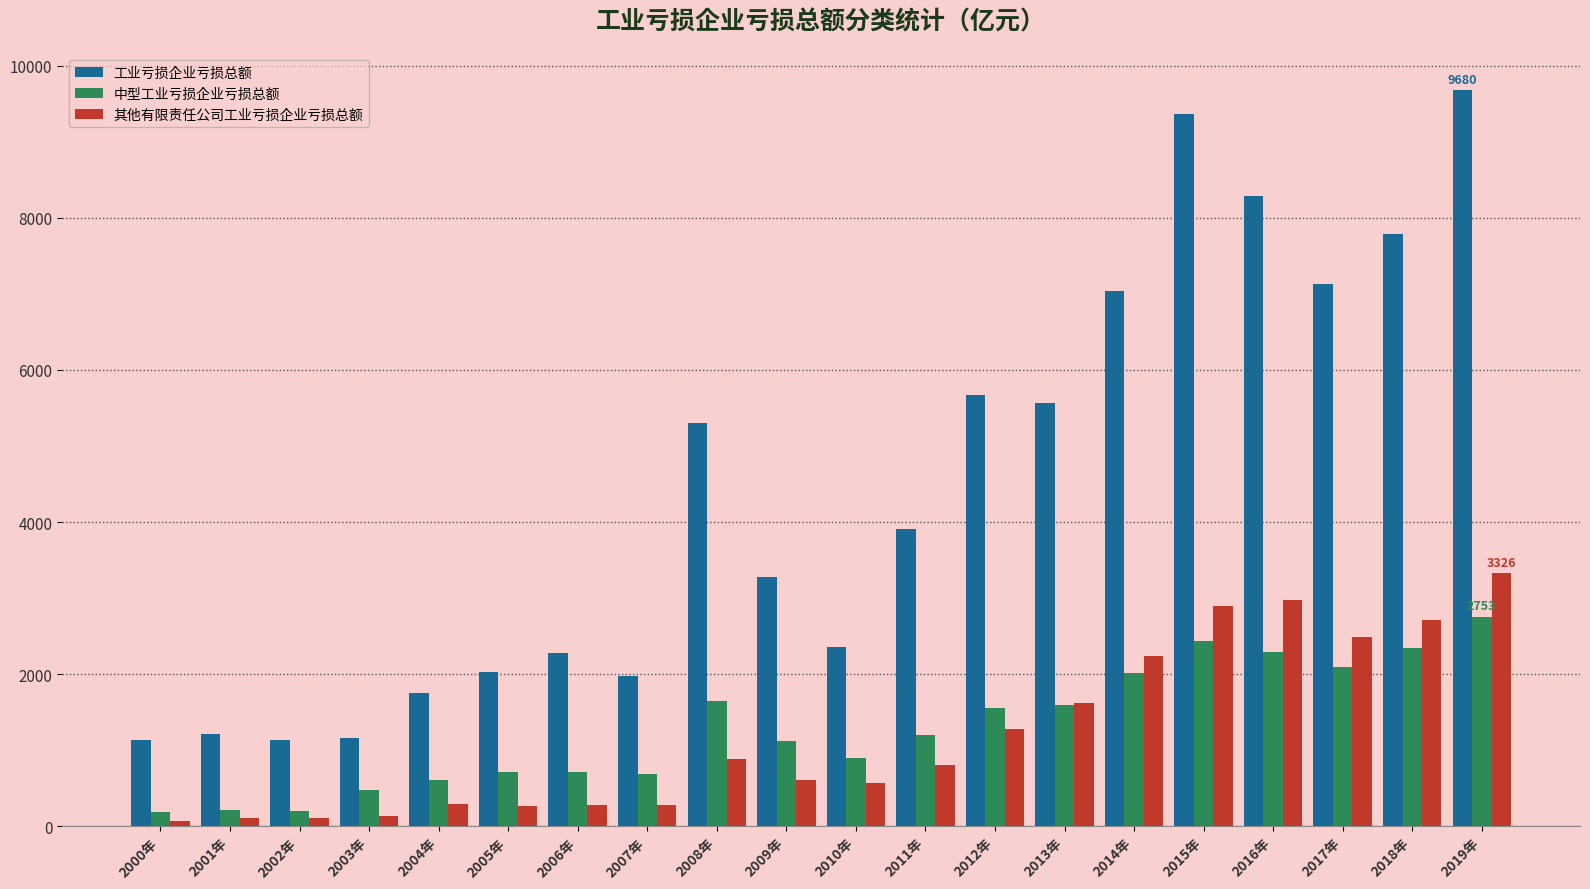

Is the value of 其他有限责任公司工业亏损企业亏损总额 at 2010年 greater than the value of 工业亏损企业亏损总额 at 2018年?

No